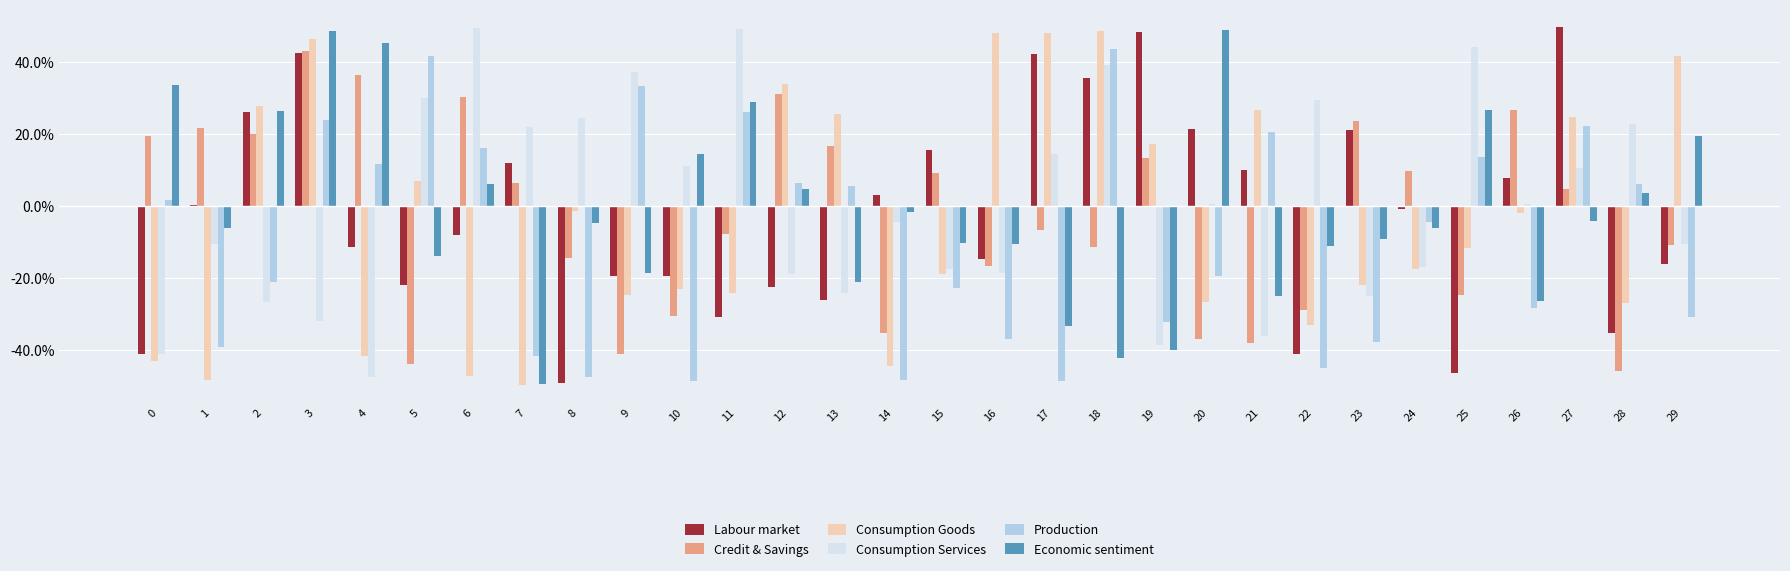

Are the bars grouped side by side (vs. stacked)?

Yes